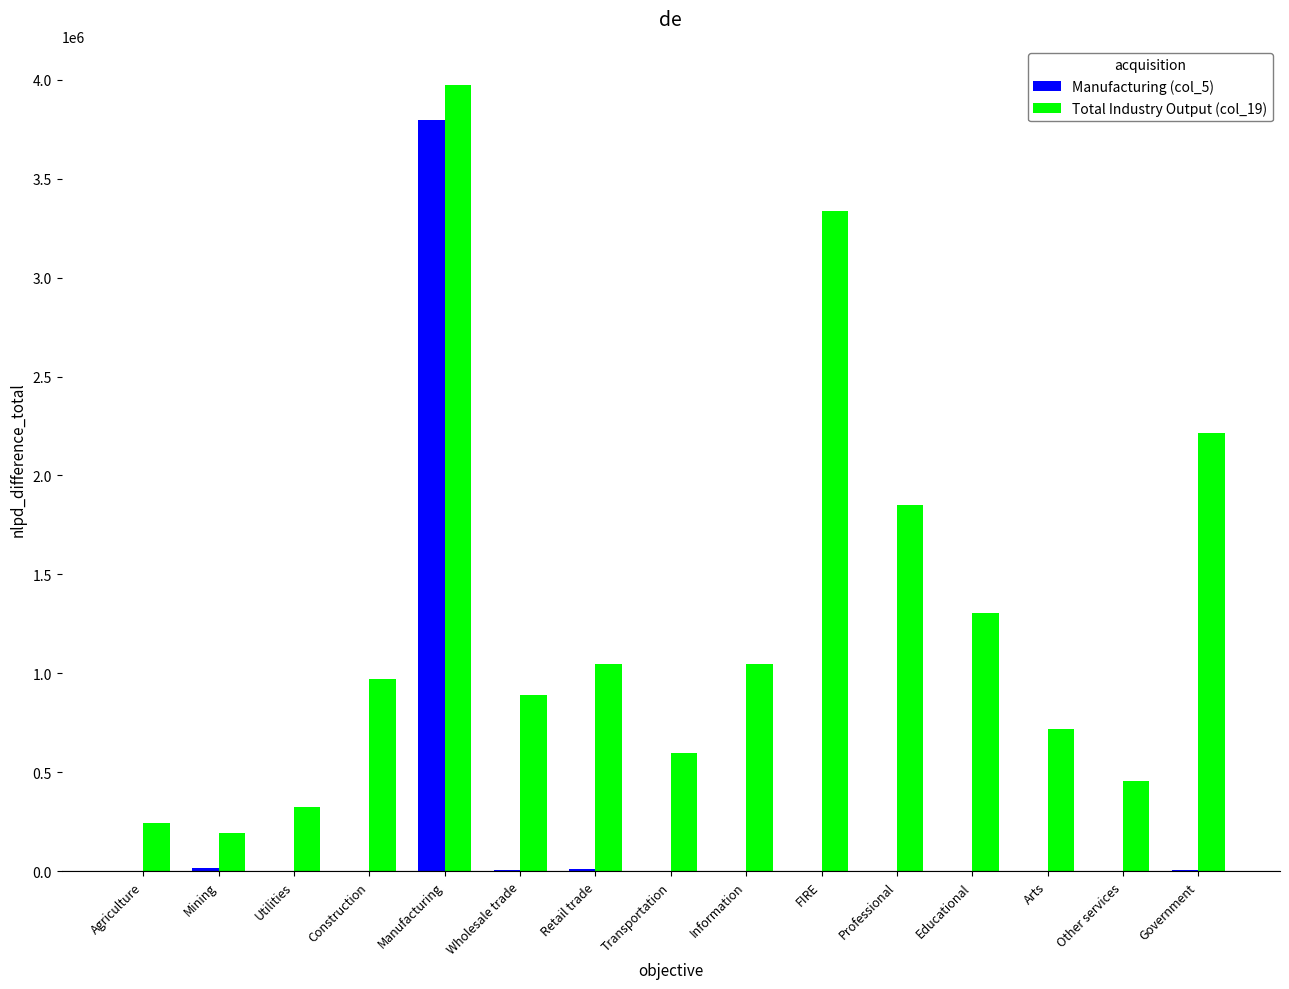

Is it true that Manufacturing (col_5) equals 0 at Educational?

True